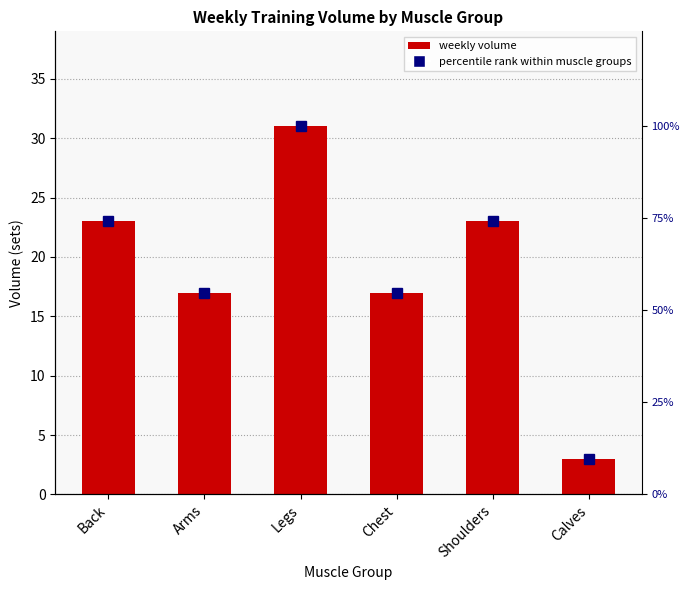

Reading left to right, list all the values displayed in this chart.

Back=23	Arms=17	Legs=31	Chest=17	Shoulders=23	Calves=3